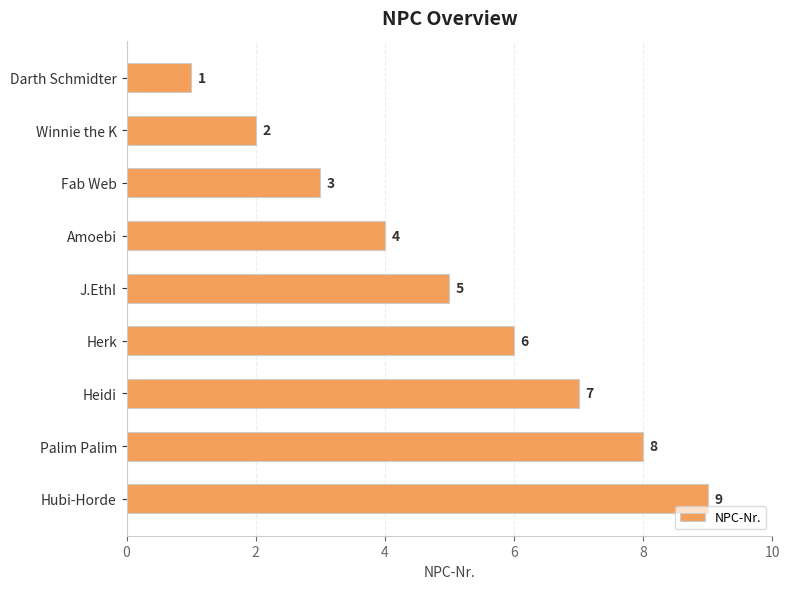

At which label is the value closest to 5?

J.EthI